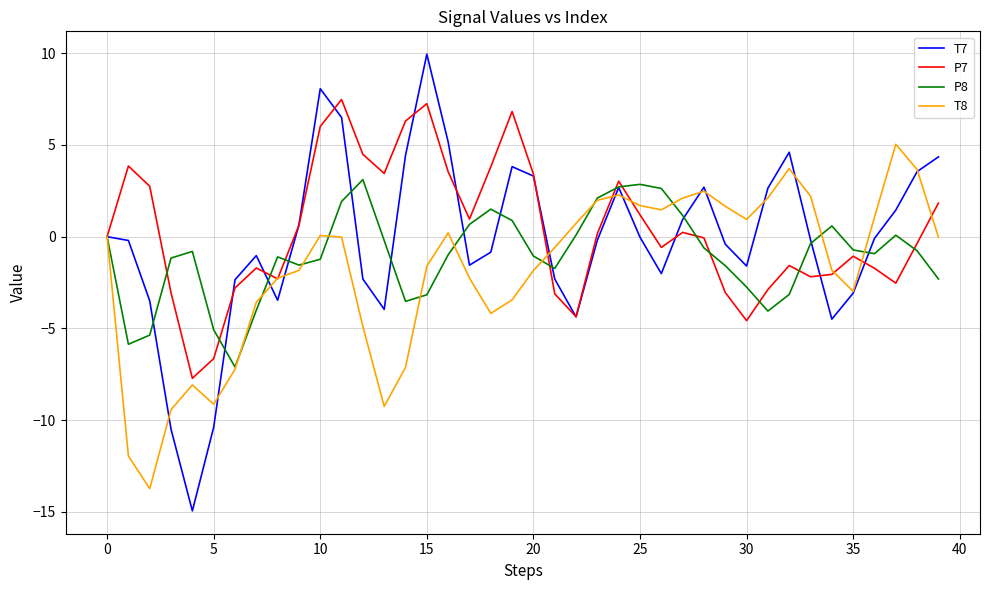

Which series has the widest spread of values?

T7